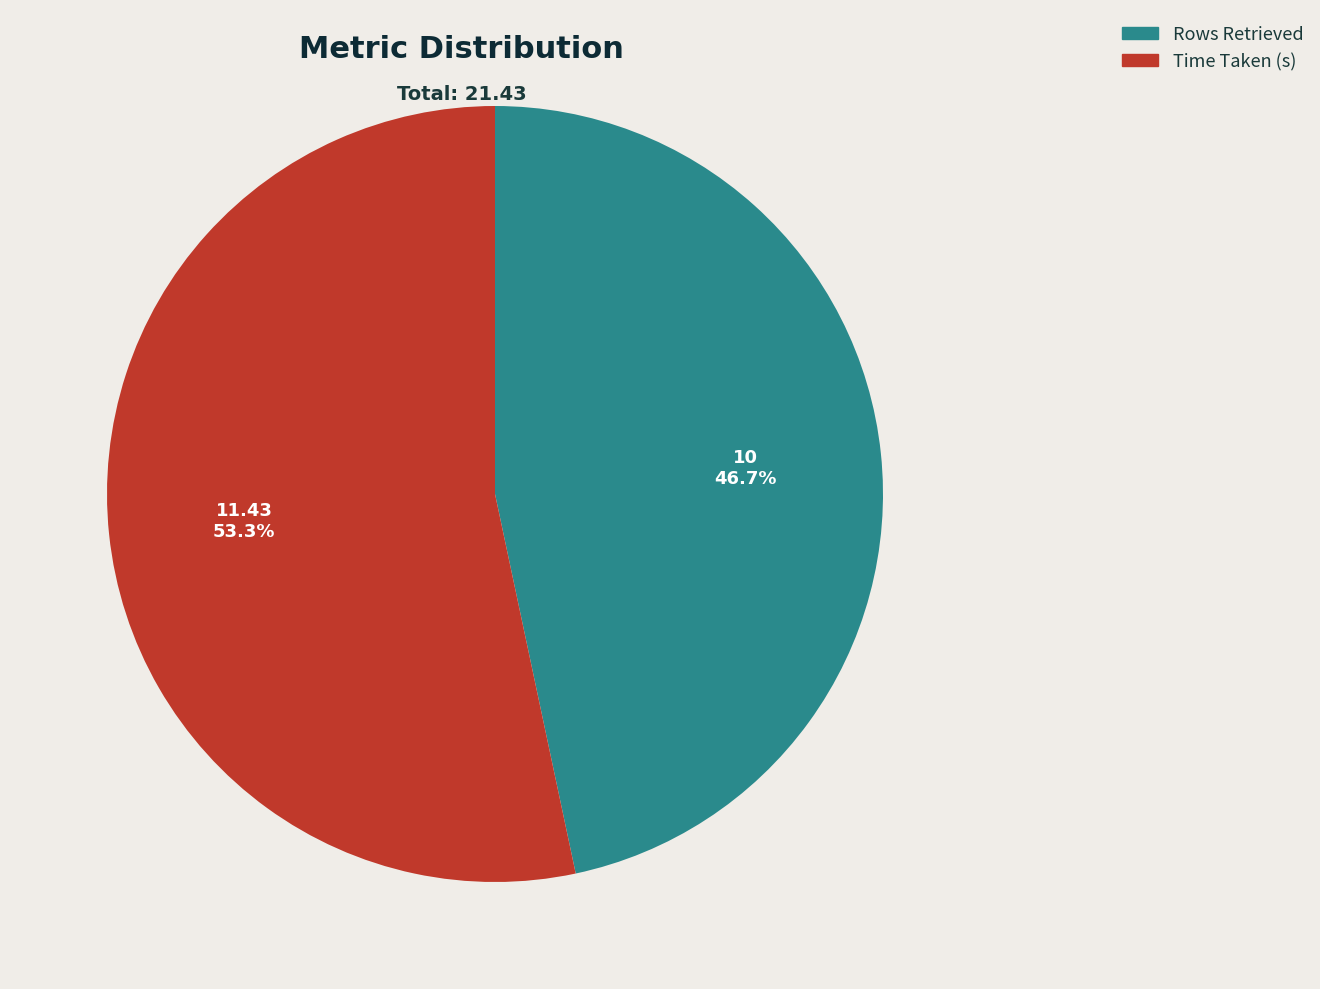

Do Time Taken (s) and Rows Retrieved together represent more than half of the pie?

Yes